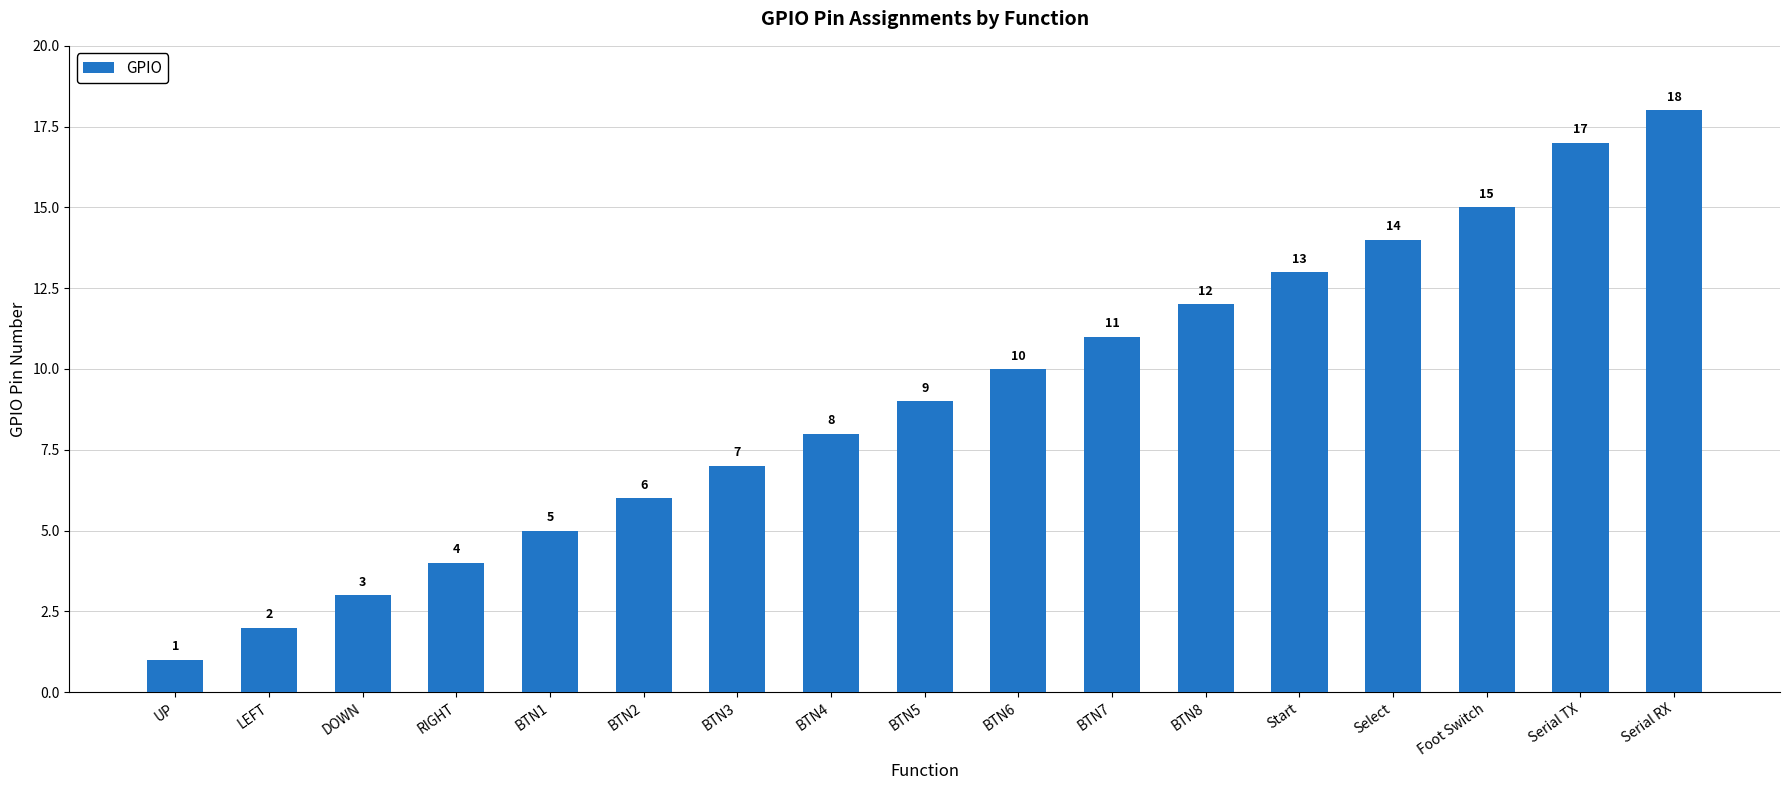

Reading right to left, transcribe all the data shown in this chart.

18	17	15	14	13	12	11	10	9	8	7	6	5	4	3	2	1